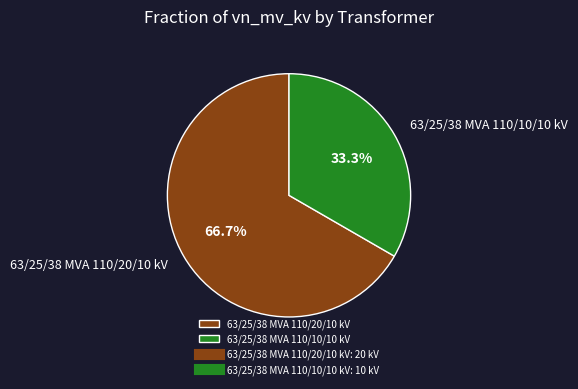

The 63/25/38 MVA 110/20/10 kV slice represents 80% of the pie. True or false?

False